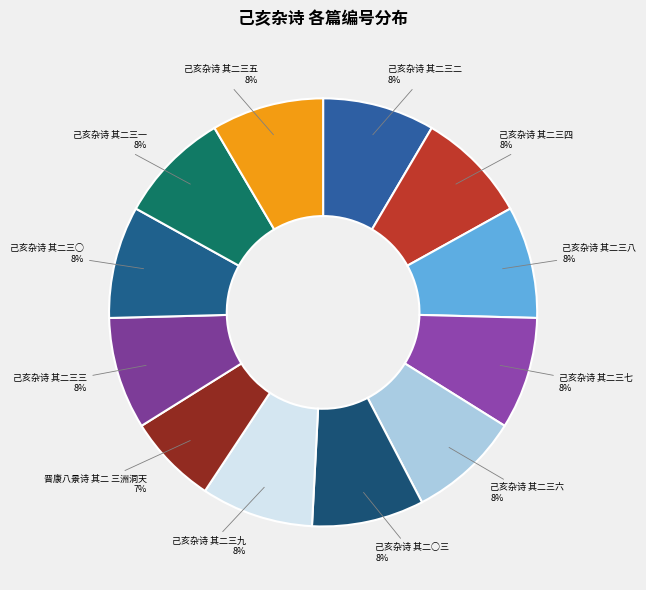

Is it true that 己亥杂诗 其二三八 is 8% of the pie?

True